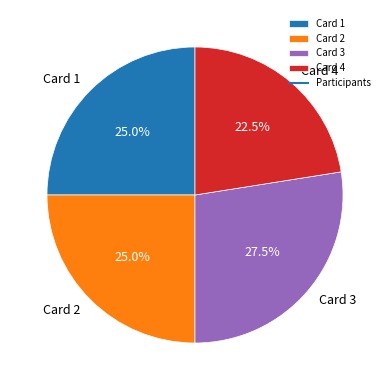

To the nearest percent, what is the difference between the Card 4 and Card 3 slice percentages?

5%